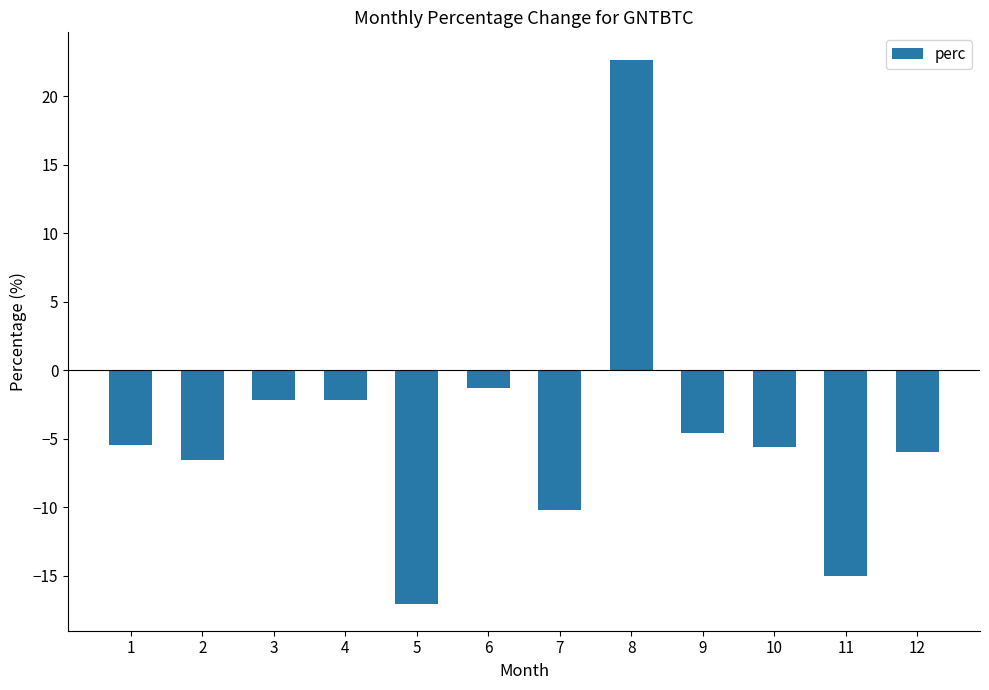

At which label is the value closest to 2?

6